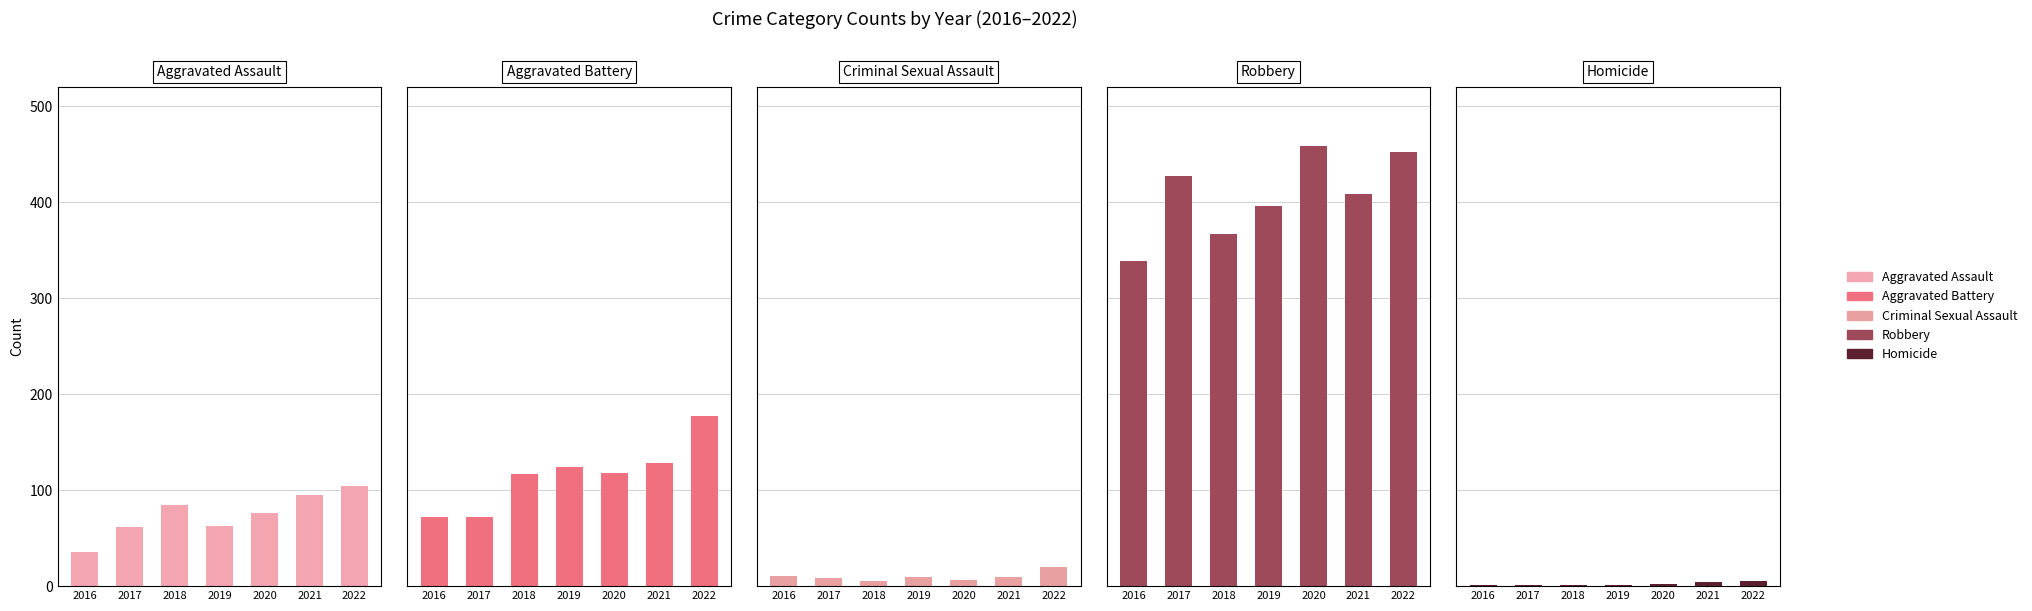

How many bars are there in each group?

5